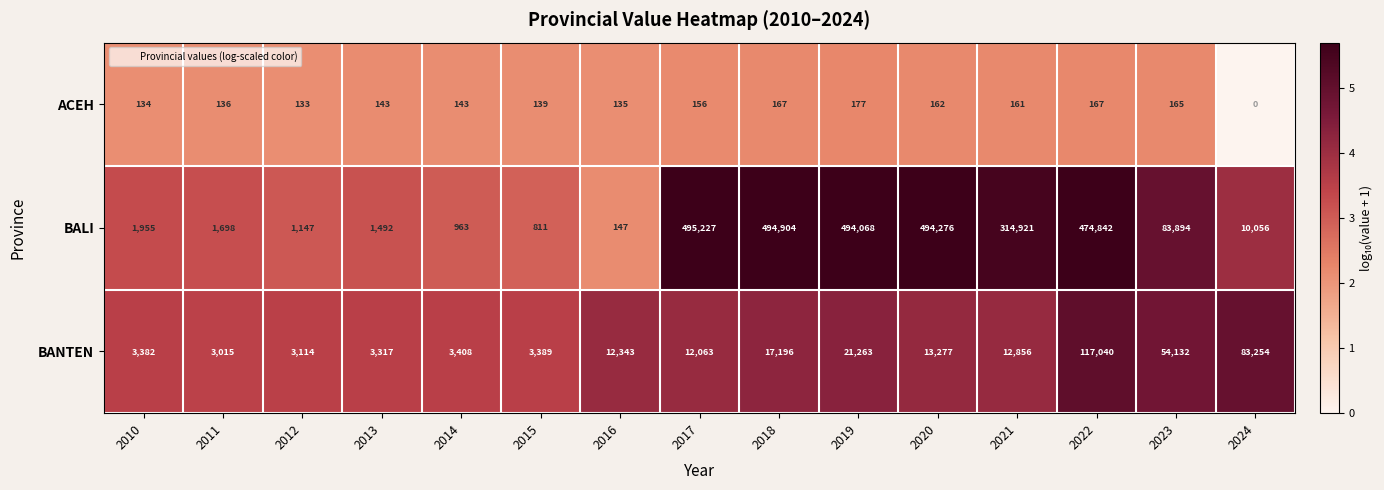

What is the difference between the highest and lowest values at 2024?

83254